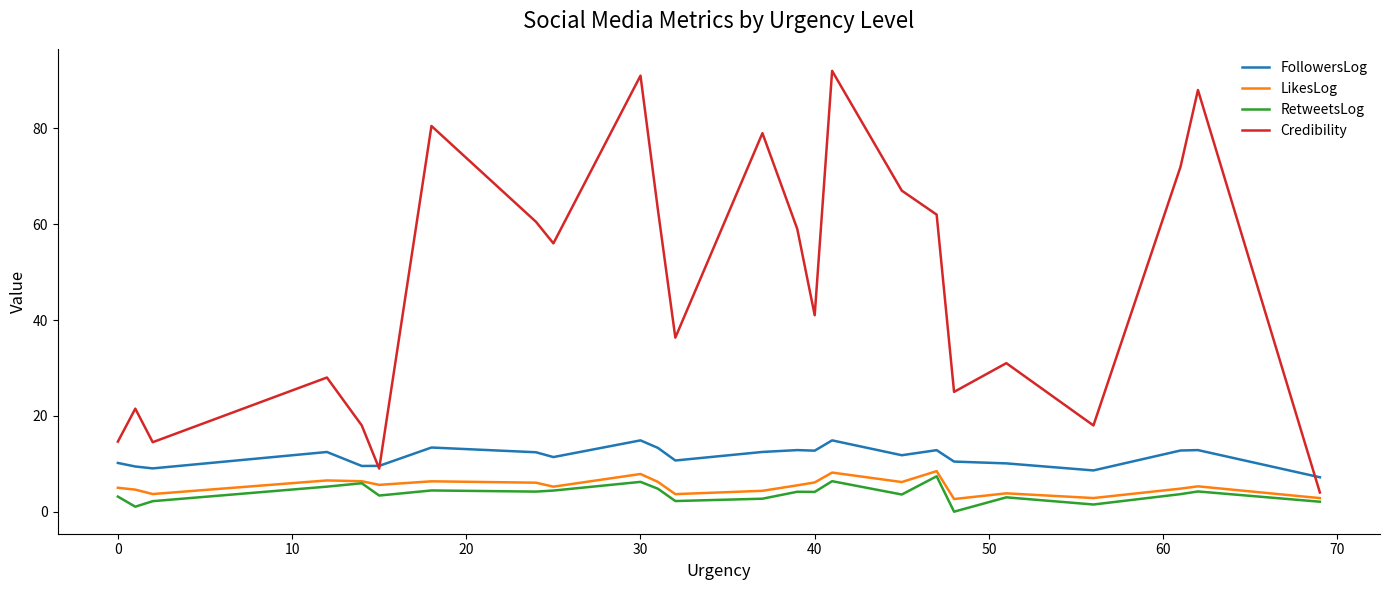

True or false: LikesLog and FollowersLog intersect in this chart.

False